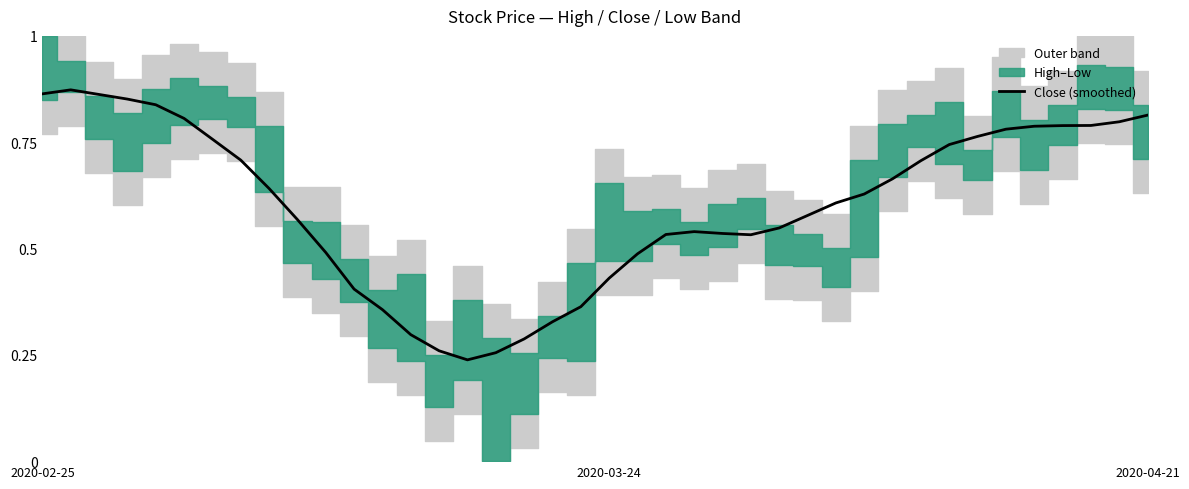

What is the change in value from 8 to 37?

+0.1